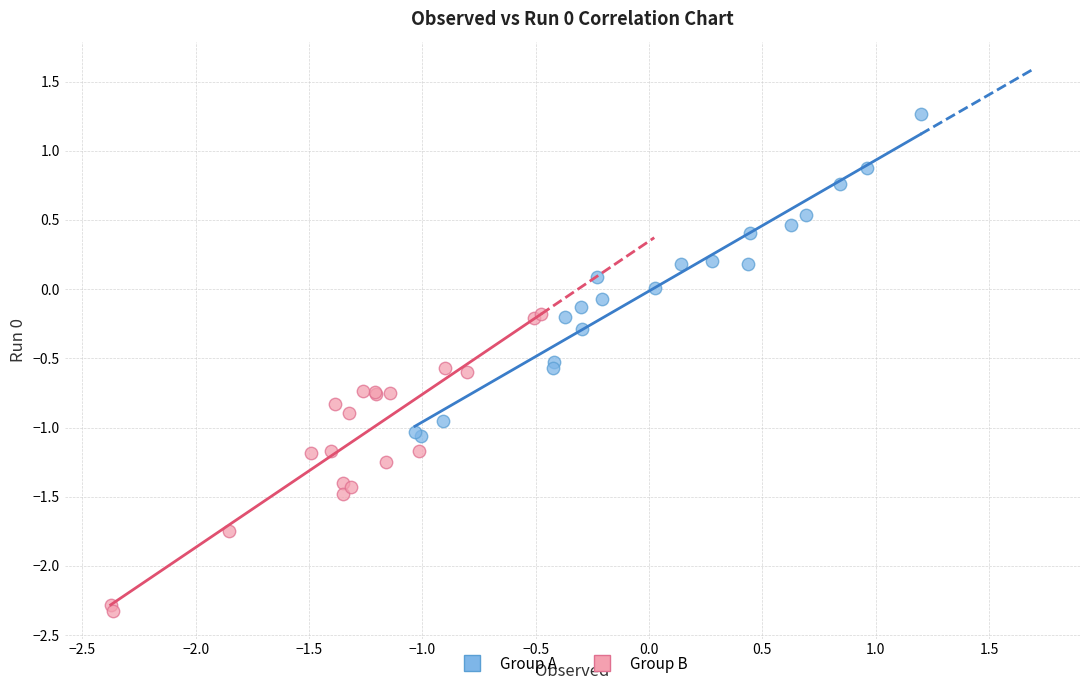

Which series contains the lowest Y value?

Group B